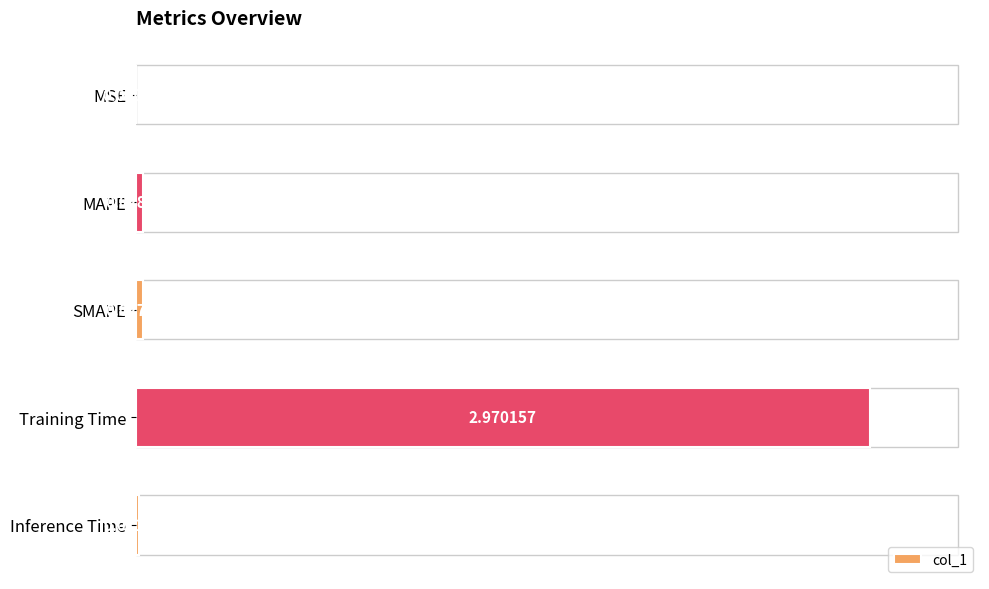

Which label corresponds to the largest value in the chart?

Training Time